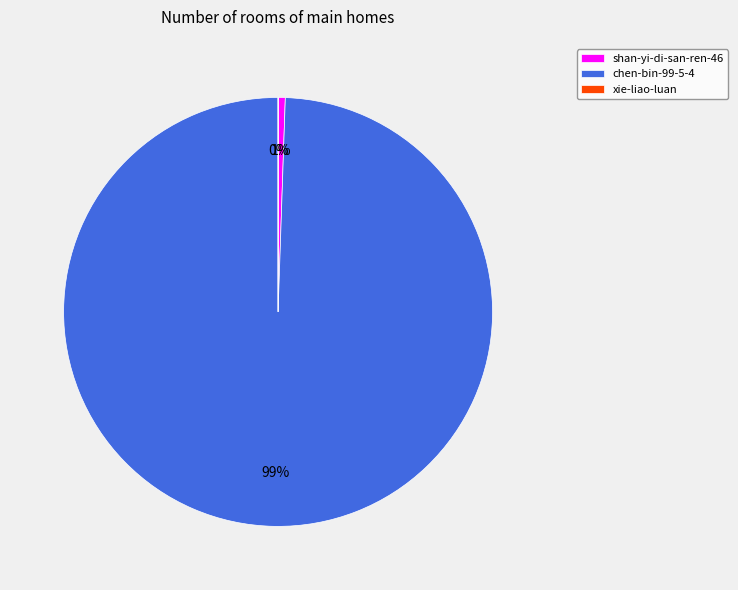

True or false: chen-bin-99-5-4 accounts for 89% of the total.

False